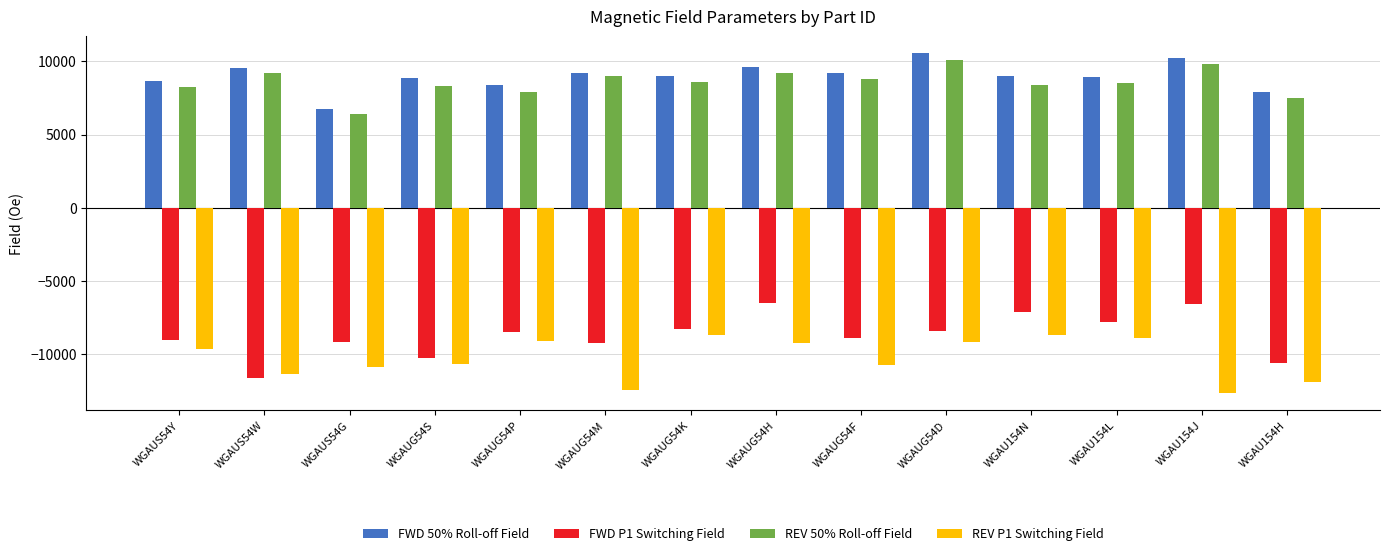

What is the minimum value for FWD 50% Roll-off Field?

6708.8